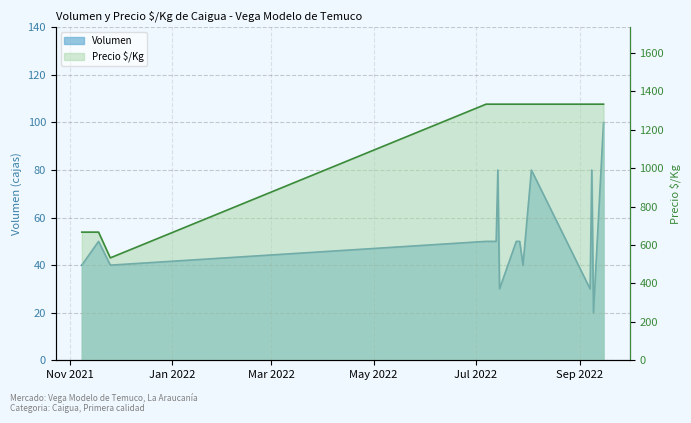

Rank the series by their average value, from lowest to highest.

Volumen, Precio $/Kg